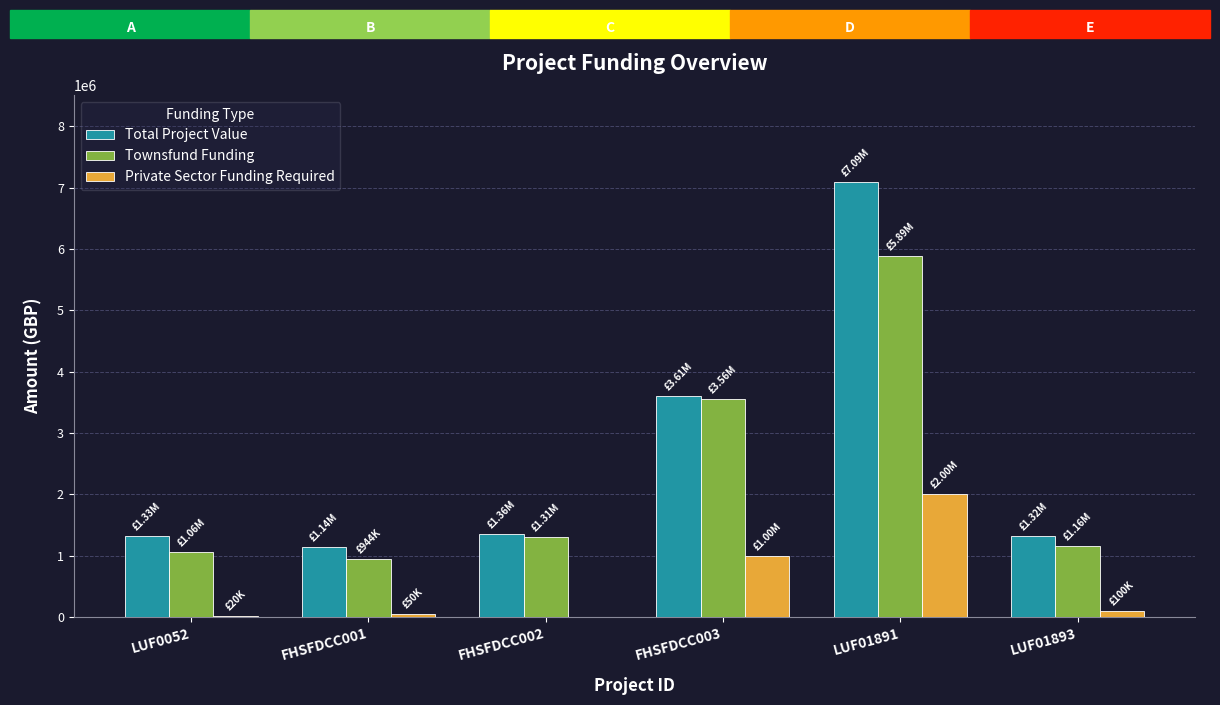

Is the value of Private Sector Funding Required at FHSFDCC002 greater than the value of Total Project Value at FHSFDCC001?

No